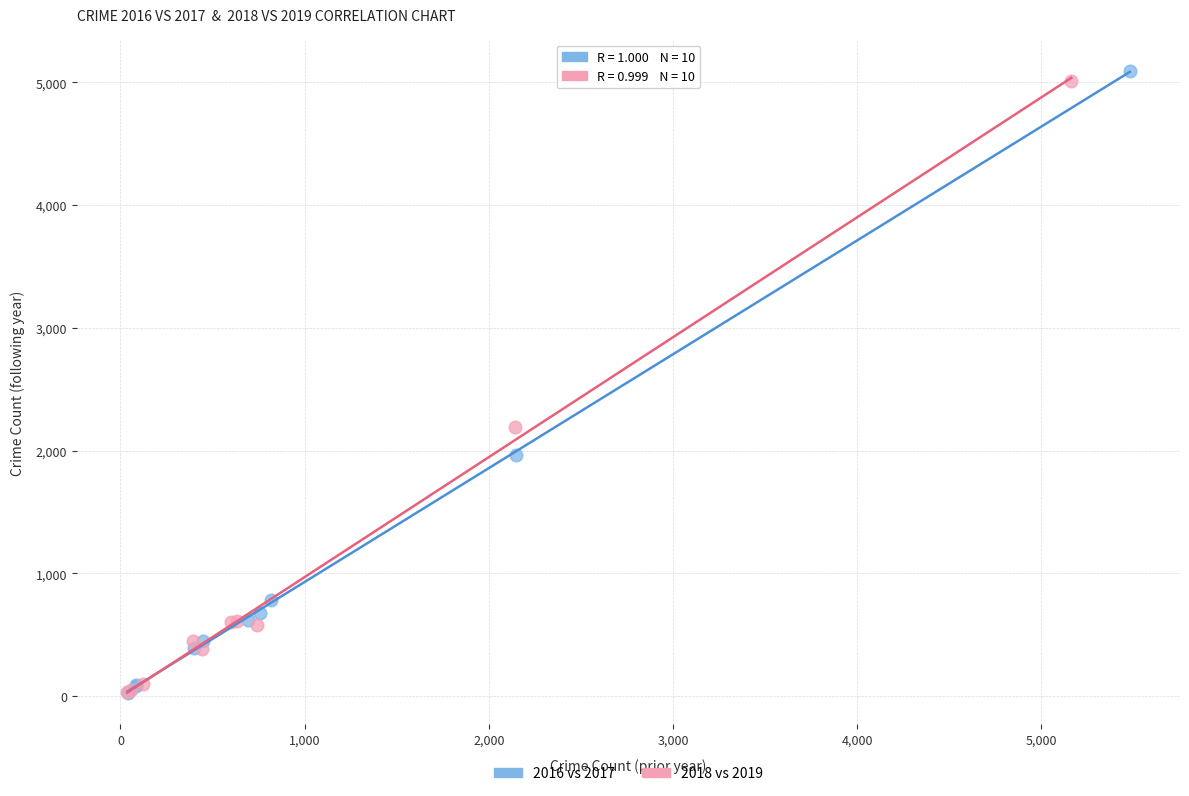

Which series has the largest Y range (max minus min)?

2016 vs 2017